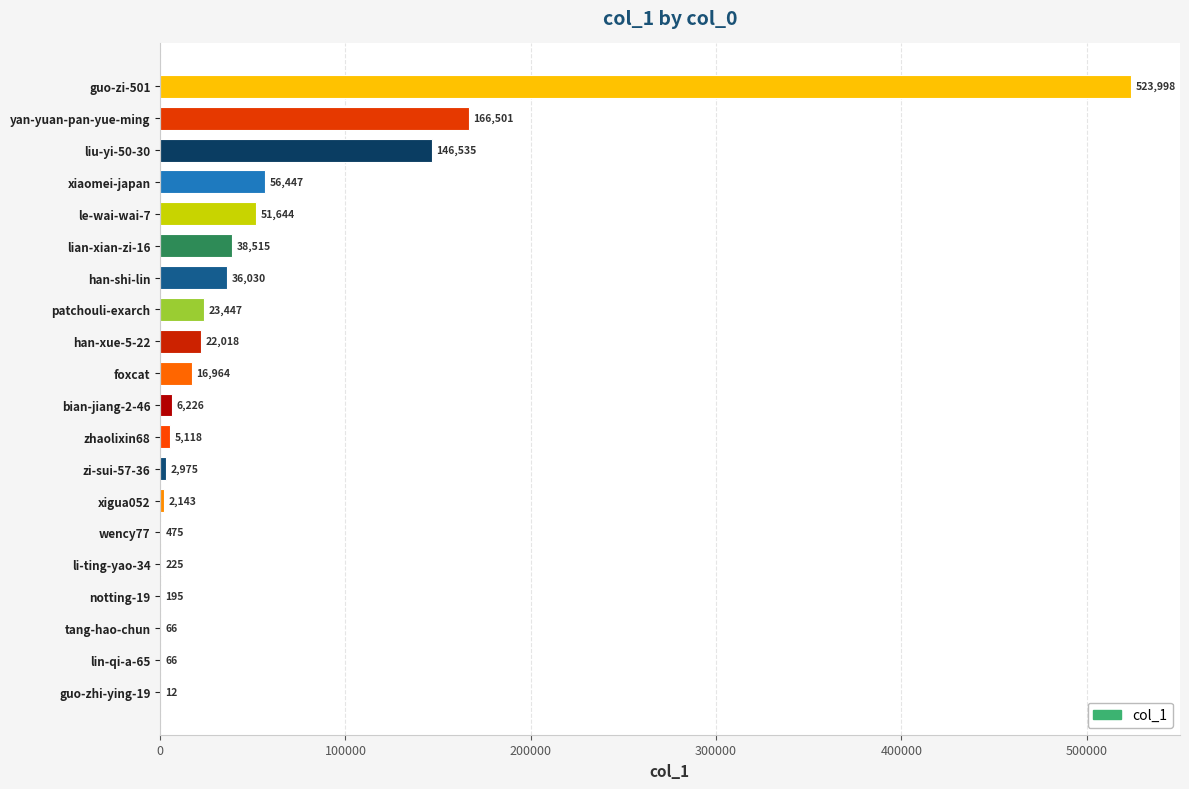

How many series are shown in this chart?

1